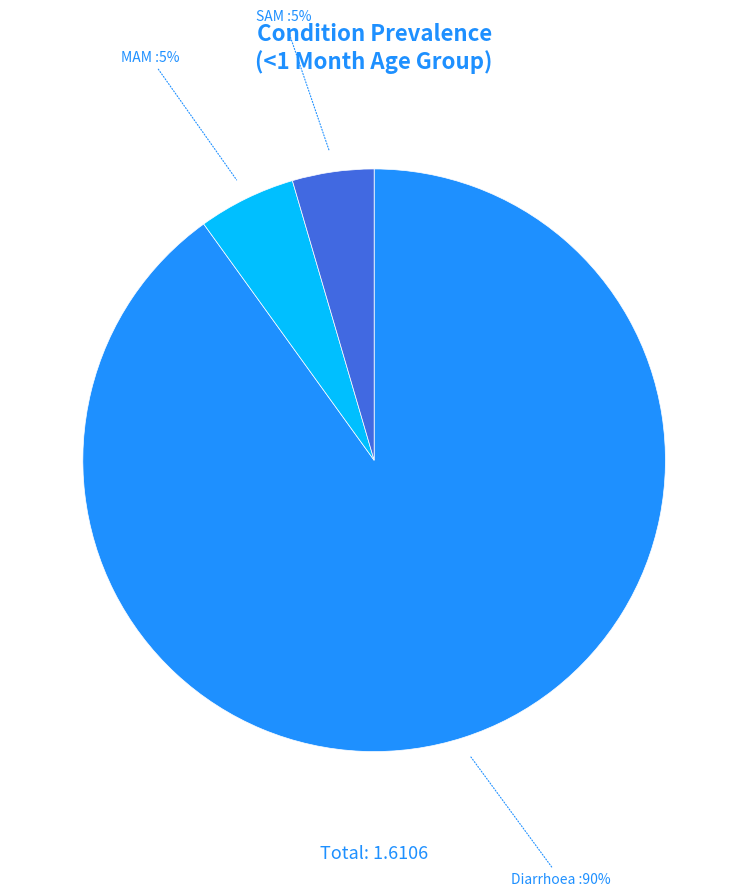

Which has a higher value, MAM or Diarrhoea?

Diarrhoea